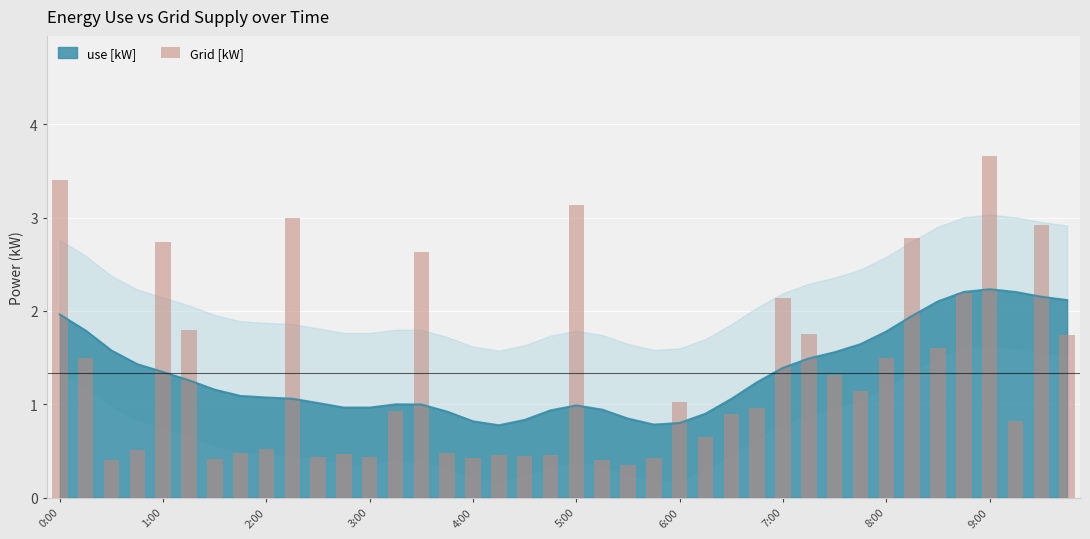

What is the highest value of the use [kW] series?

2.2